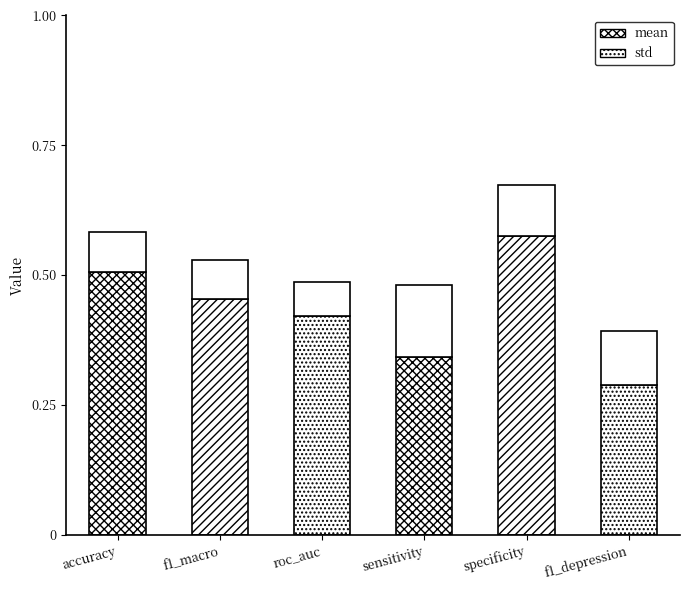

Are the bars grouped side by side (vs. stacked)?

No